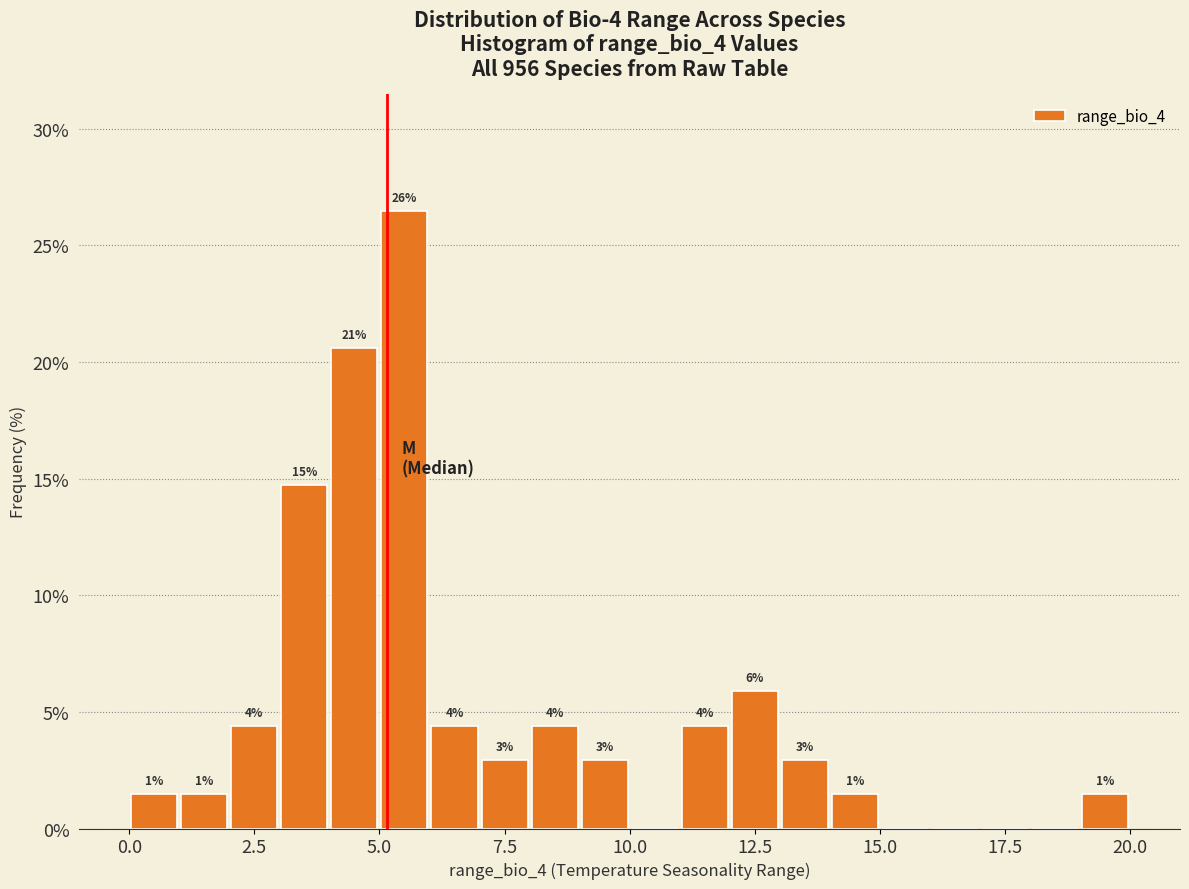

Read against the x-axis, roughly where is the centre of the tallest bar?

5.5